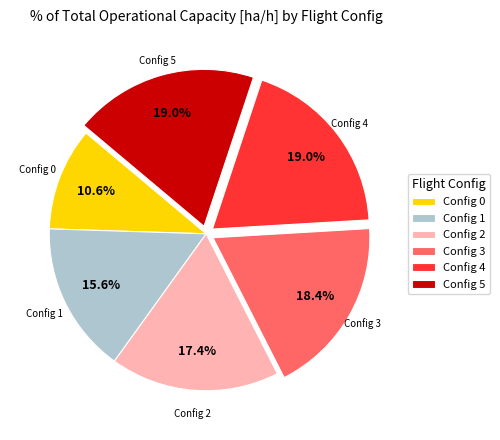

What is the smallest slice in the pie chart?

Config 0